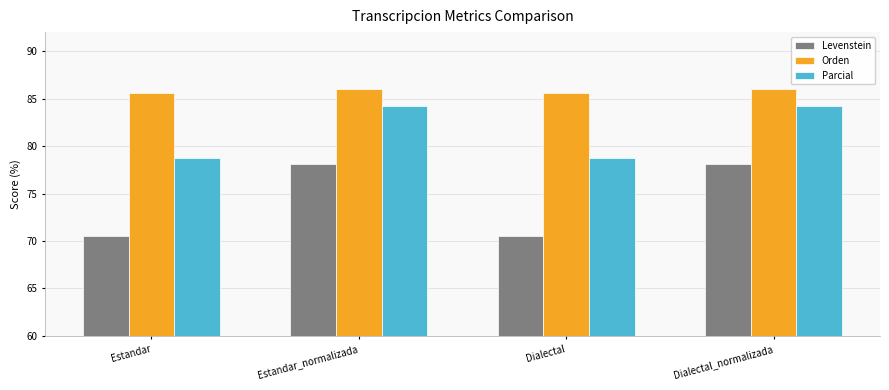

The Orden series shows 85.6 at Estandar. True or false?

True